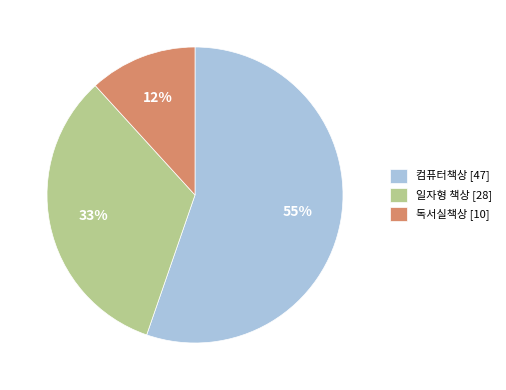

Which category has the biggest portion of the pie?

컴퓨터책상